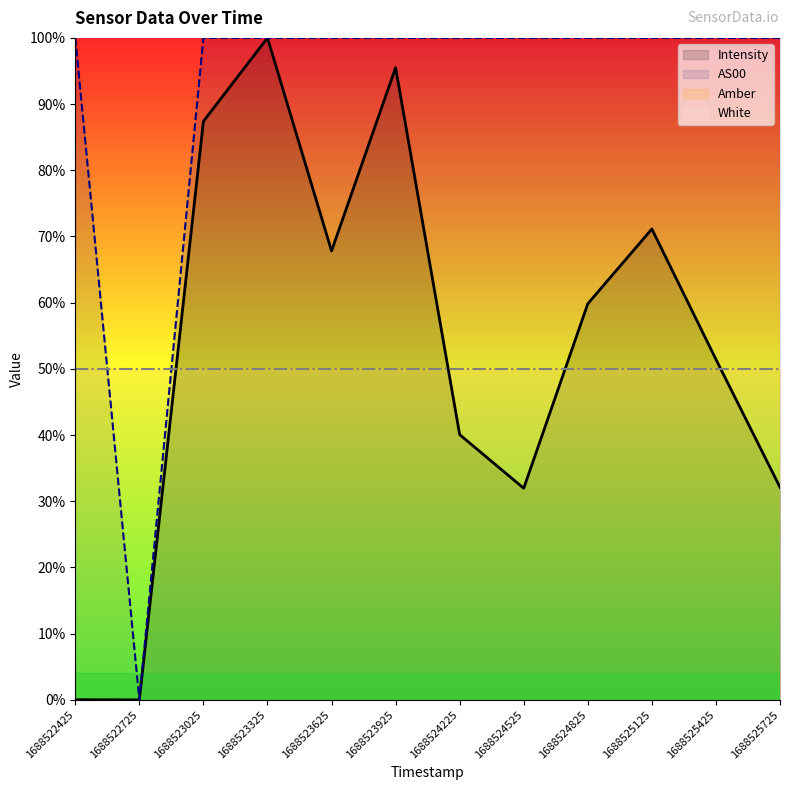

True or false: Intensity has more than 0 points higher than both neighbors.

True